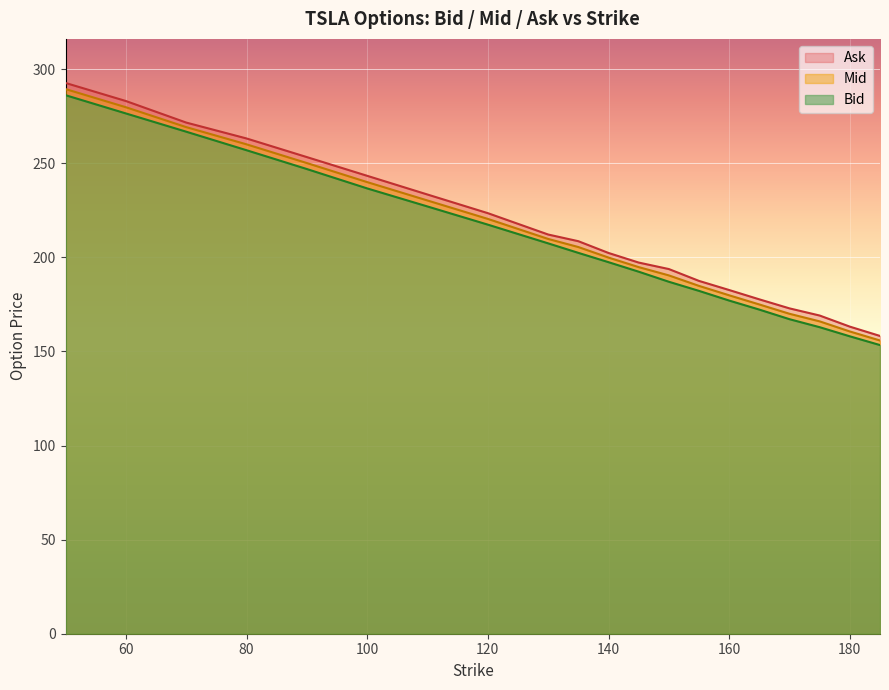

How many values in the Bid series exceed 202?

10